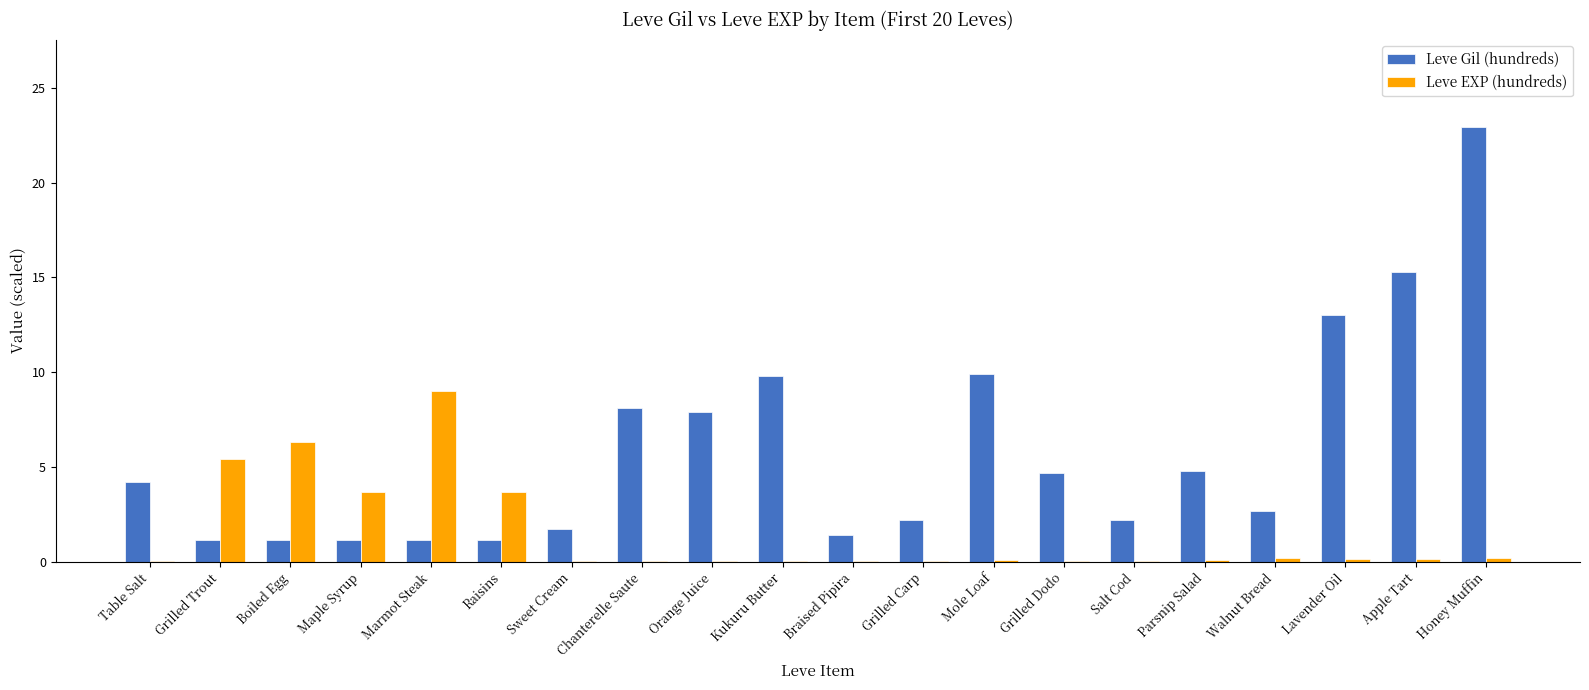

Which series has the largest total across all categories?

Leve Gil (hundreds)